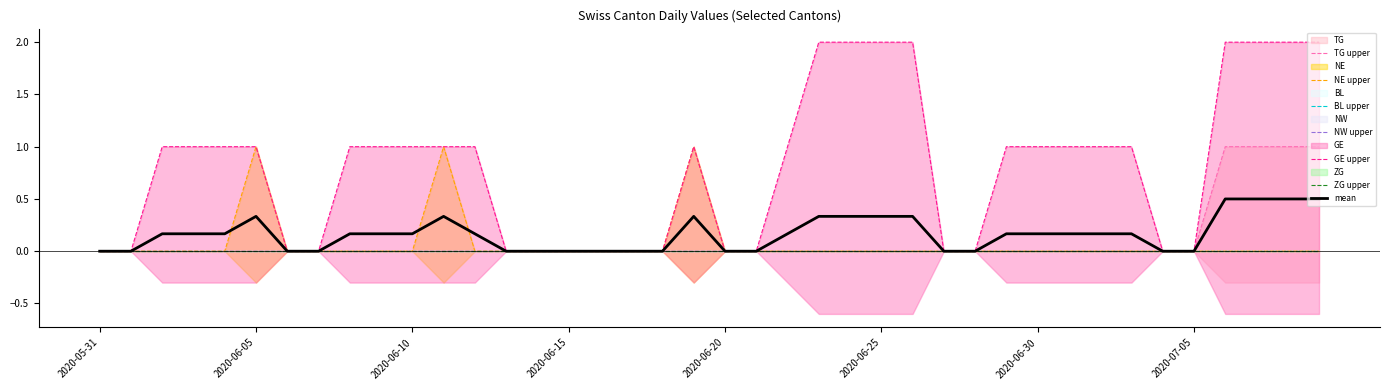

True or false: NE has a value of 0 at 2020-06-09.

True